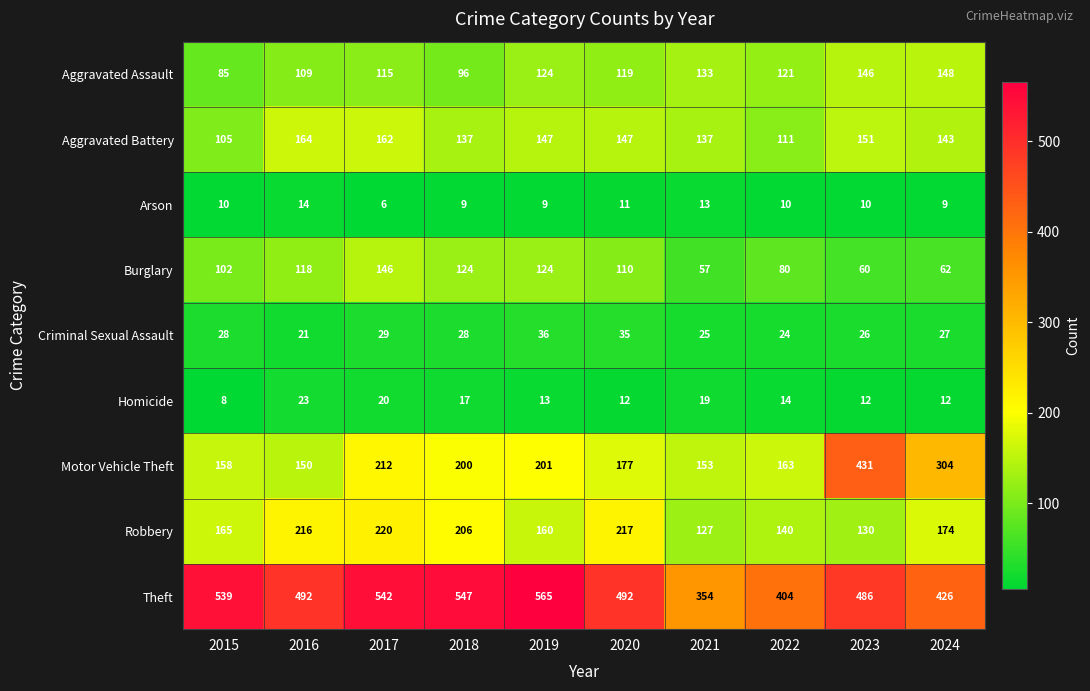

What is the maximum value shown in the chart?

565